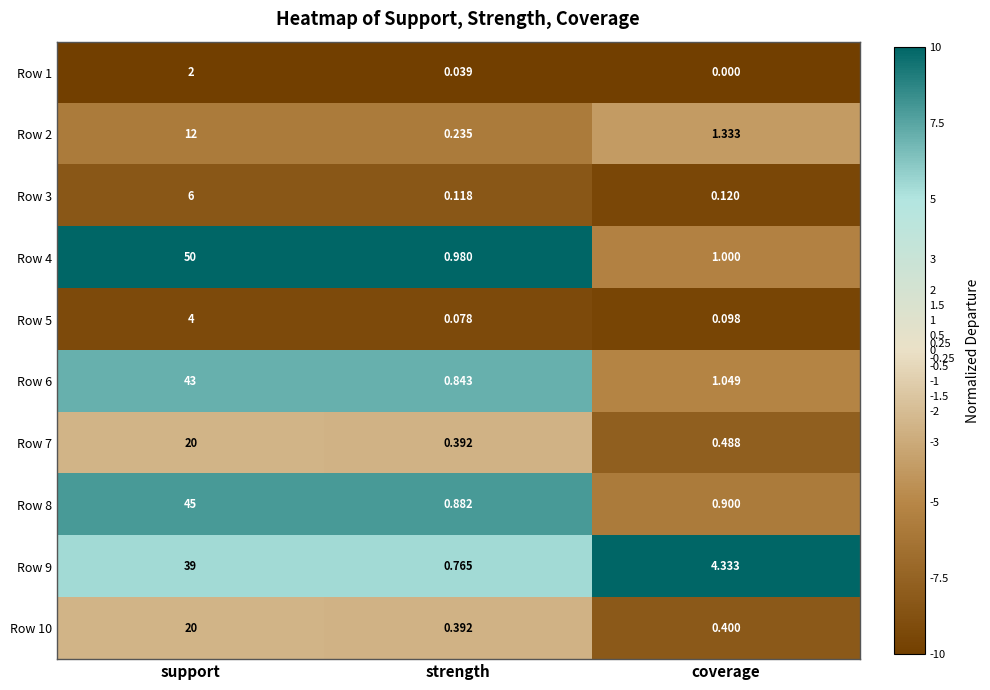

Where is Row 6 nearest to the value 21?

coverage